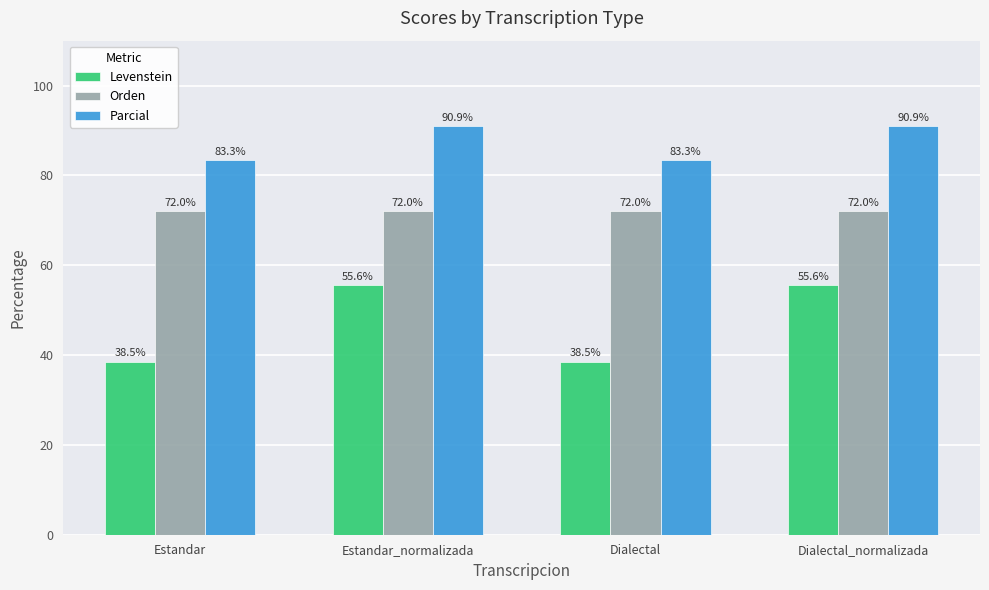

What is the sum of all Parcial values?

348.5